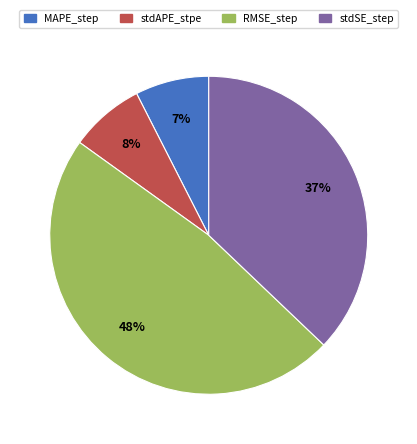

How many segments does this pie chart have?

4